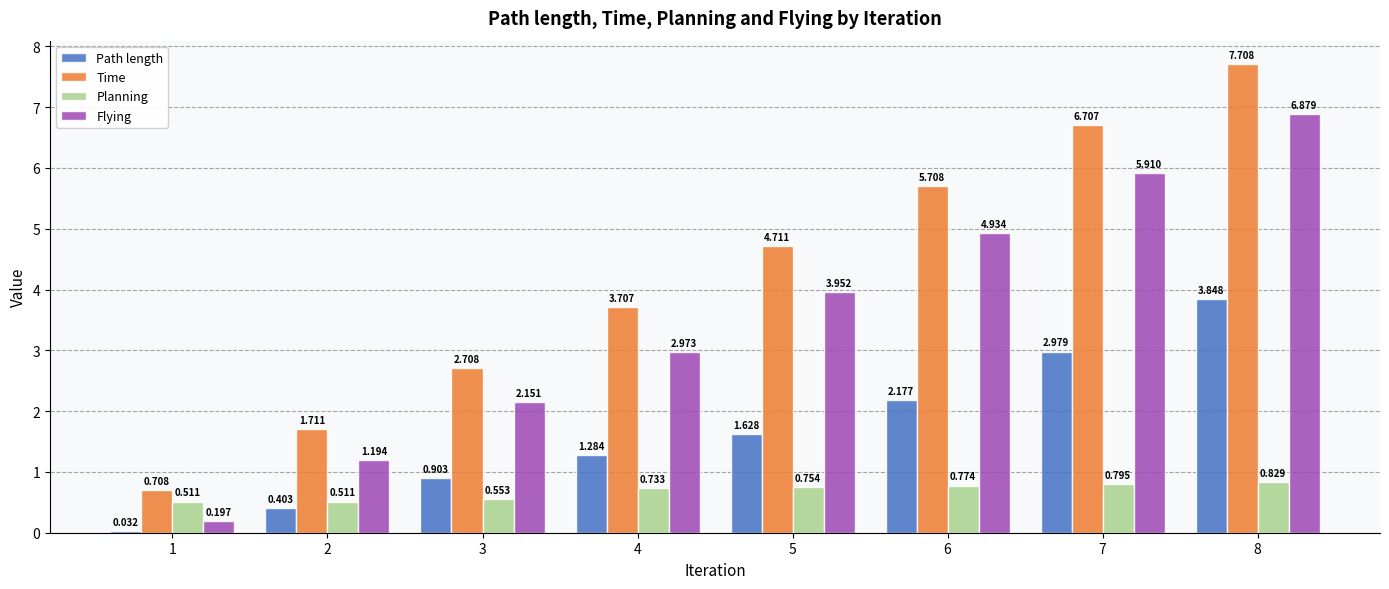

How many data points in Time are less than 4?

4